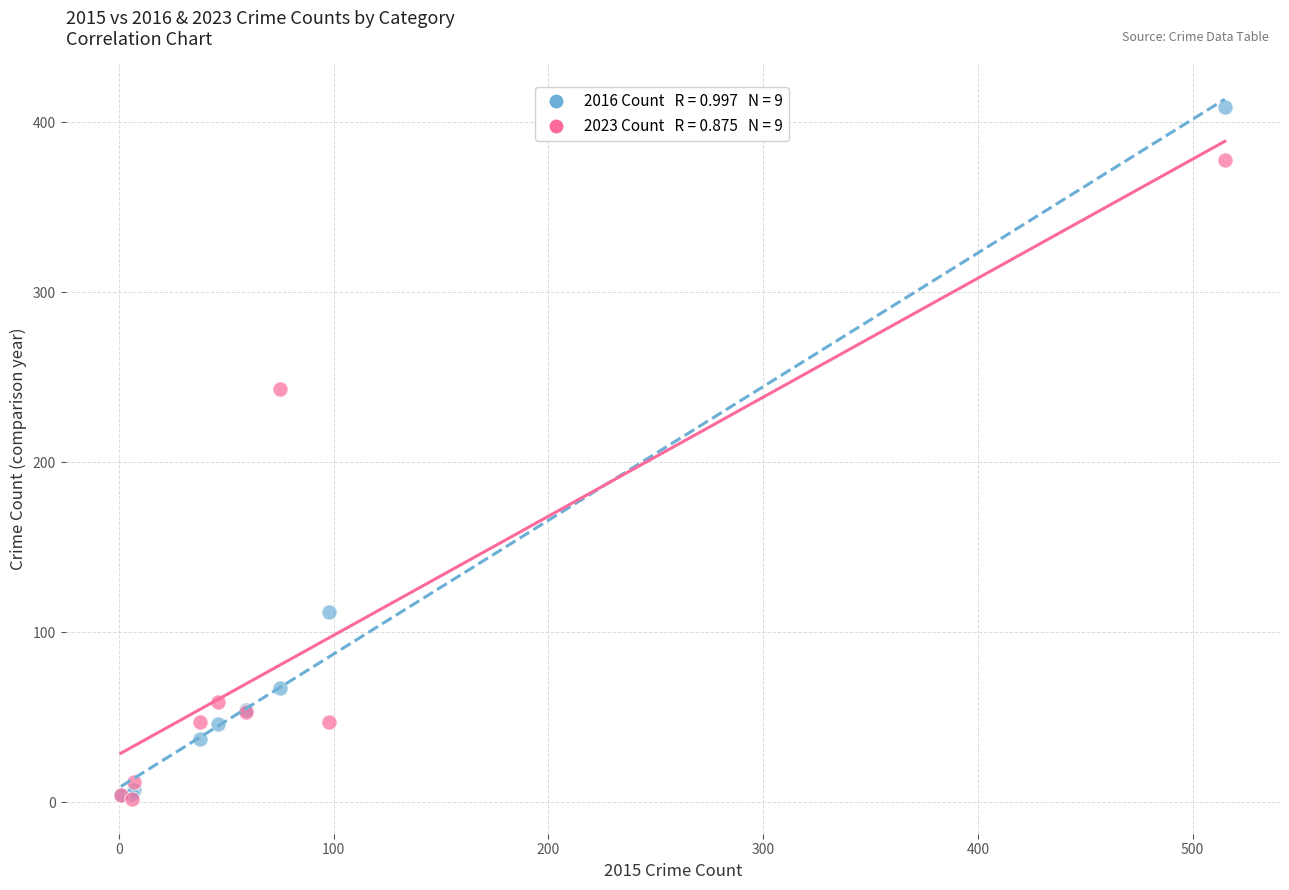

Across all series, what Y value is closest to 205?

243